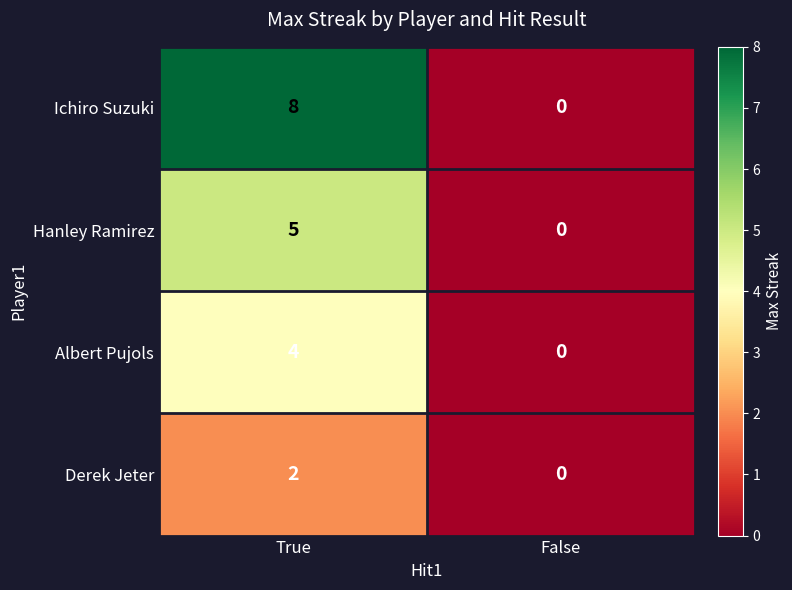

Reading right to left, what are all the values shown in this chart?

Ichiro Suzuki: False=0	True=8
Hanley Ramirez: False=0	True=5
Albert Pujols: False=0	True=4
Derek Jeter: False=0	True=2